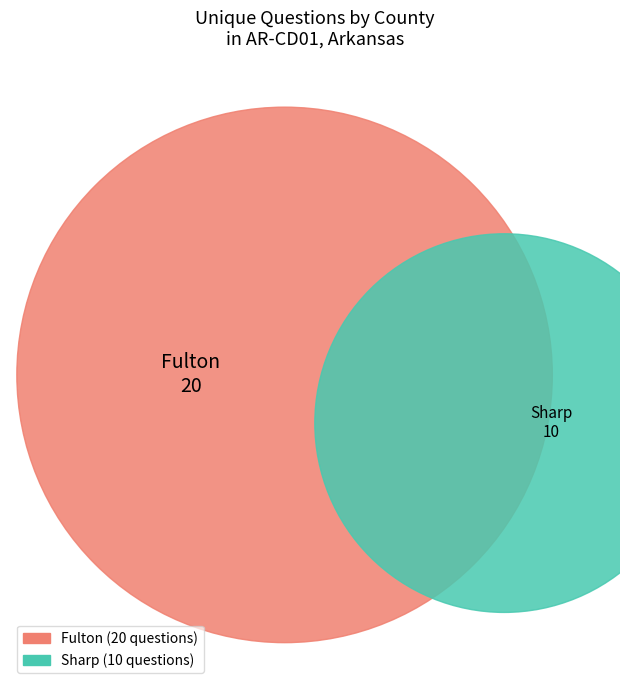

What is the majority slice?

Fulton